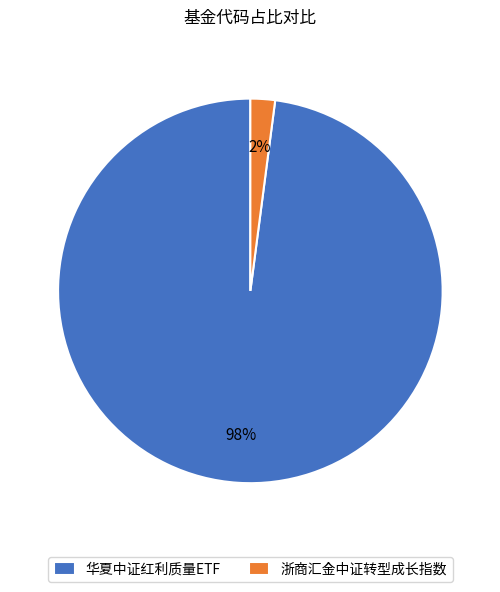

Do 华夏中证红利质量ETF and 浙商汇金中证转型成长指数 together represent more than half of the pie?

Yes